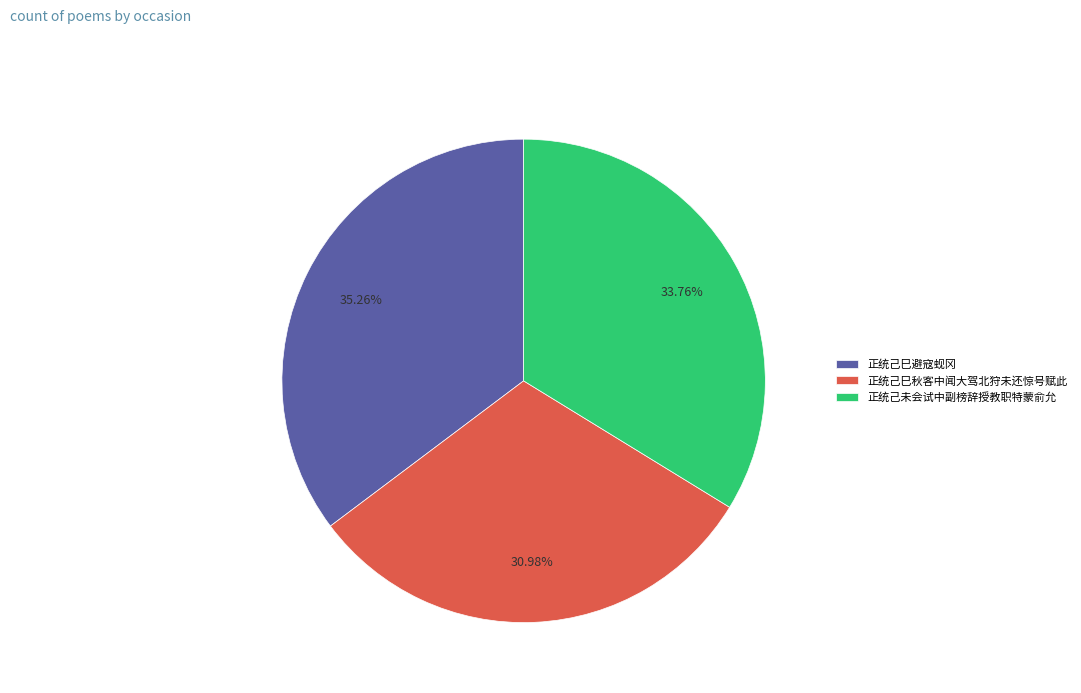

Does 正统己巳避寇蚬冈 account for over 50% of the chart?

No